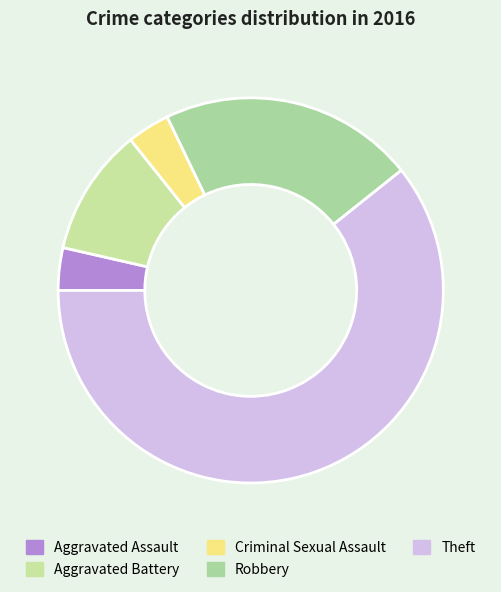

To the nearest percent, what is the average slice percentage?

20%